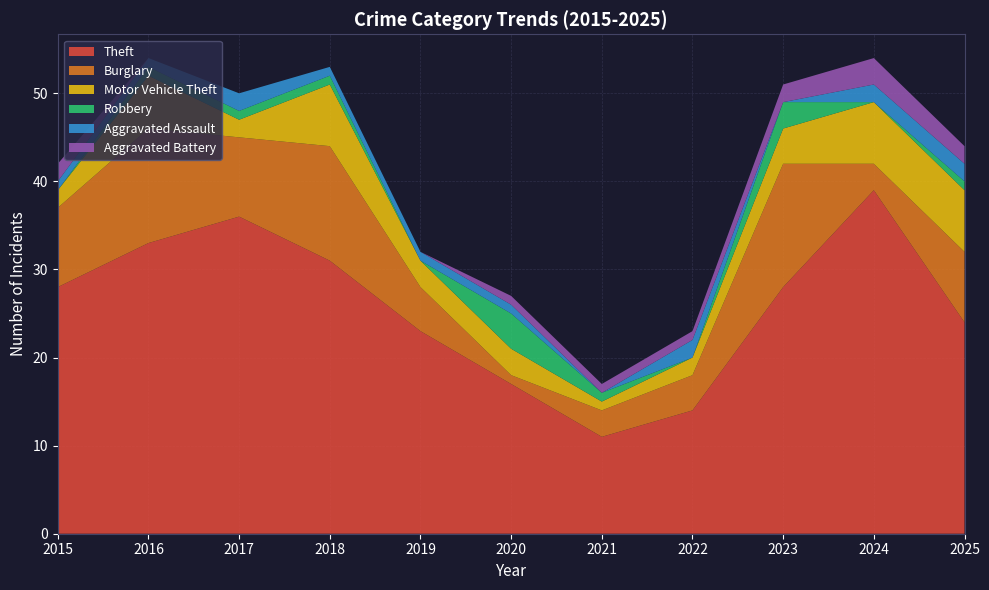

Reading left to right, transcribe all the data shown in this chart.

Theft: 2015=28	2016=33	2017=36	2018=31	2019=23	2020=17	2021=11	2022=14	2023=28	2024=39	2025=24
Burglary: 2015=9	2016=13	2017=9	2018=13	2019=5	2020=1	2021=3	2022=4	2023=14	2024=3	2025=8
Motor Vehicle Theft: 2015=2	2016=6	2017=2	2018=7	2019=3	2020=3	2021=1	2022=2	2023=4	2024=7	2025=7
Robbery: 2015=0	2016=1	2017=1	2018=1	2019=0	2020=4	2021=1	2022=0	2023=3	2024=0	2025=1
Aggravated Assault: 2015=1	2016=1	2017=2	2018=1	2019=1	2020=1	2021=0	2022=2	2023=0	2024=2	2025=2
Aggravated Battery: 2015=2	2016=0	2017=0	2018=0	2019=0	2020=1	2021=1	2022=1	2023=2	2024=3	2025=2